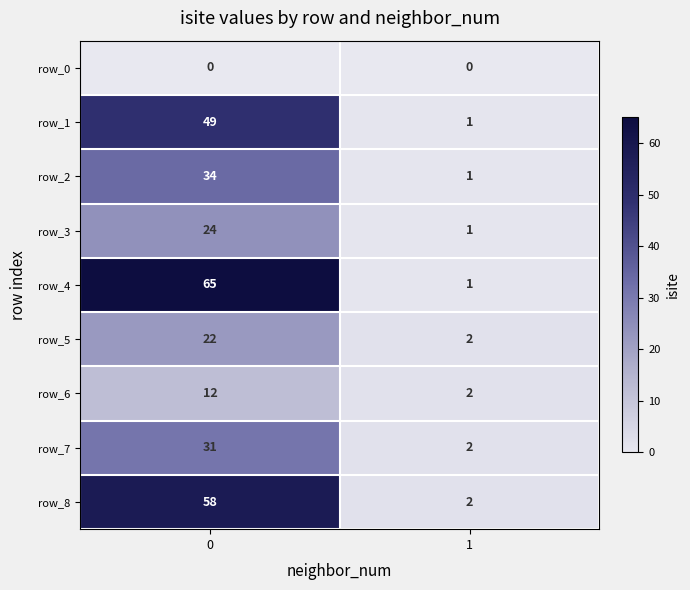

Reading left to right, list all the values displayed in this chart.

row_0: 0	0
row_1: 49	1
row_2: 34	1
row_3: 24	1
row_4: 65	1
row_5: 22	2
row_6: 12	2
row_7: 31	2
row_8: 58	2